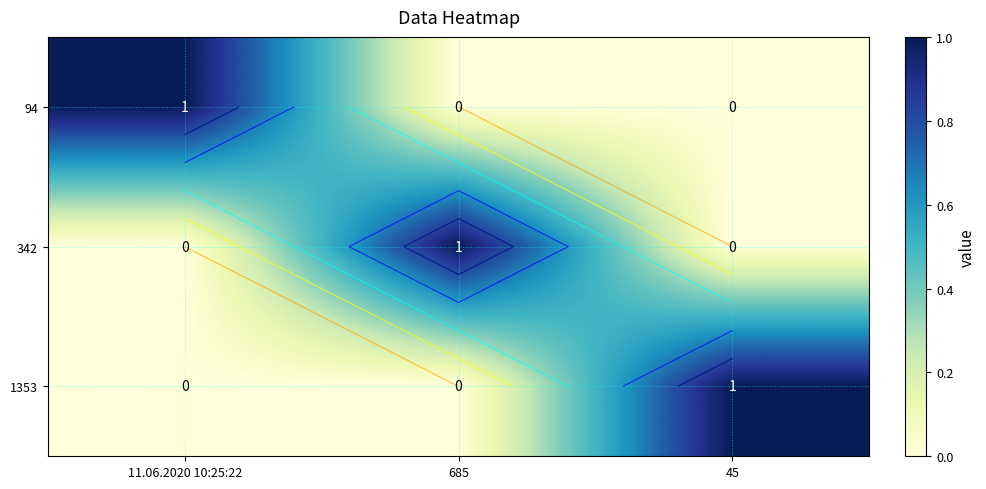

At which category is the sum across all series the highest?

11.06.2020 10:25:22